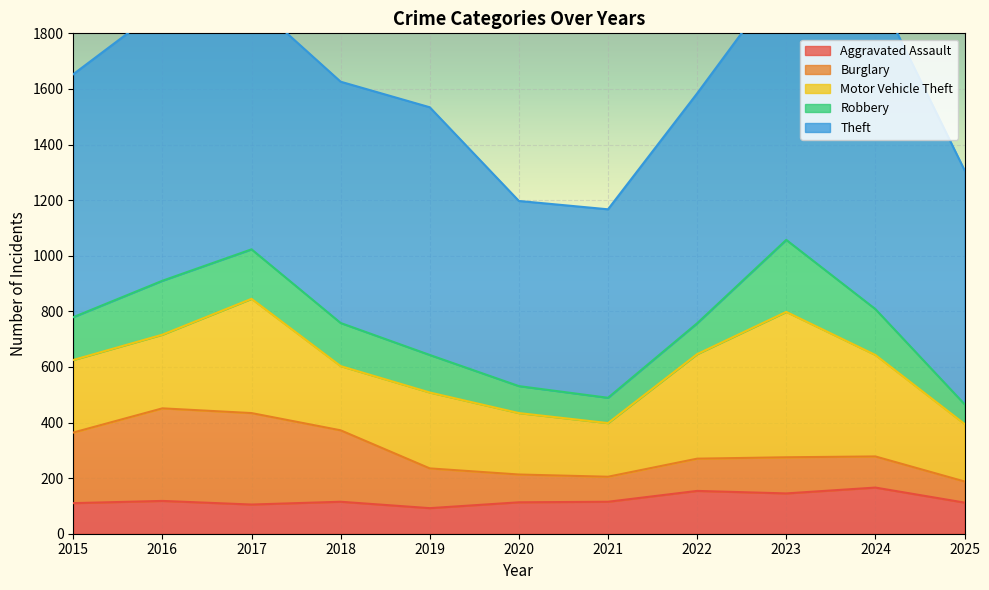

Which series has the widest spread of values?

Theft